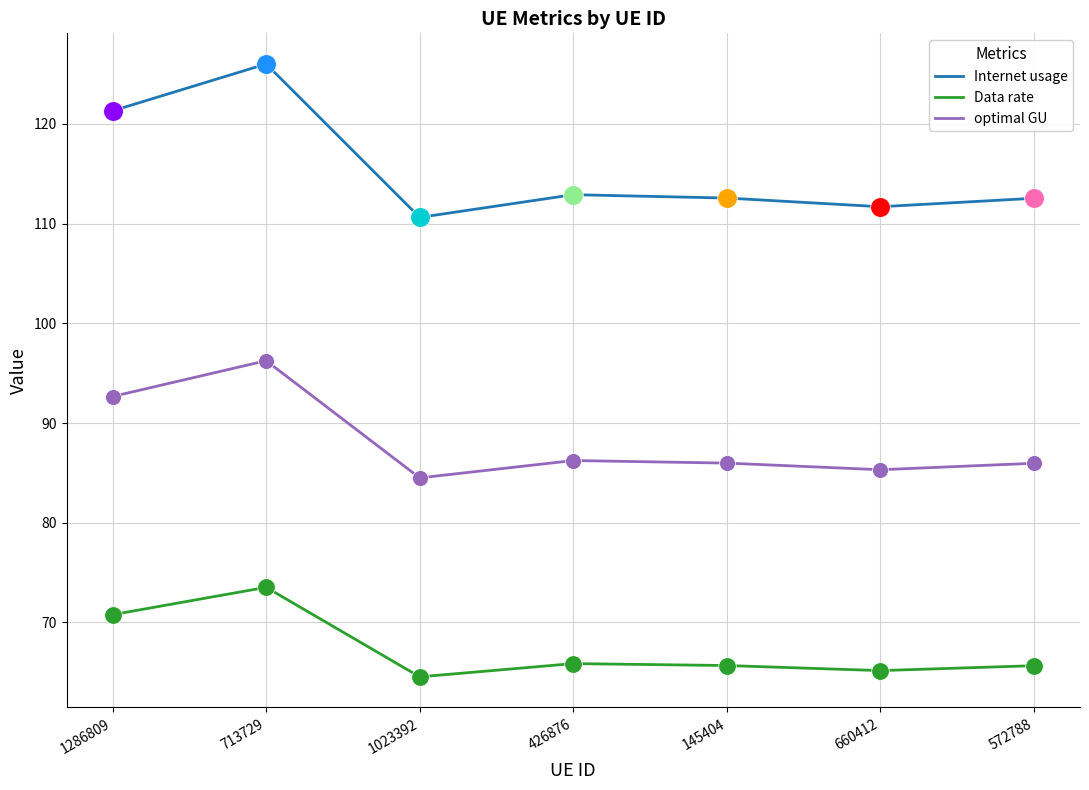

What are all the series names shown in the legend?

Internet usage, Data rate, optimal GU